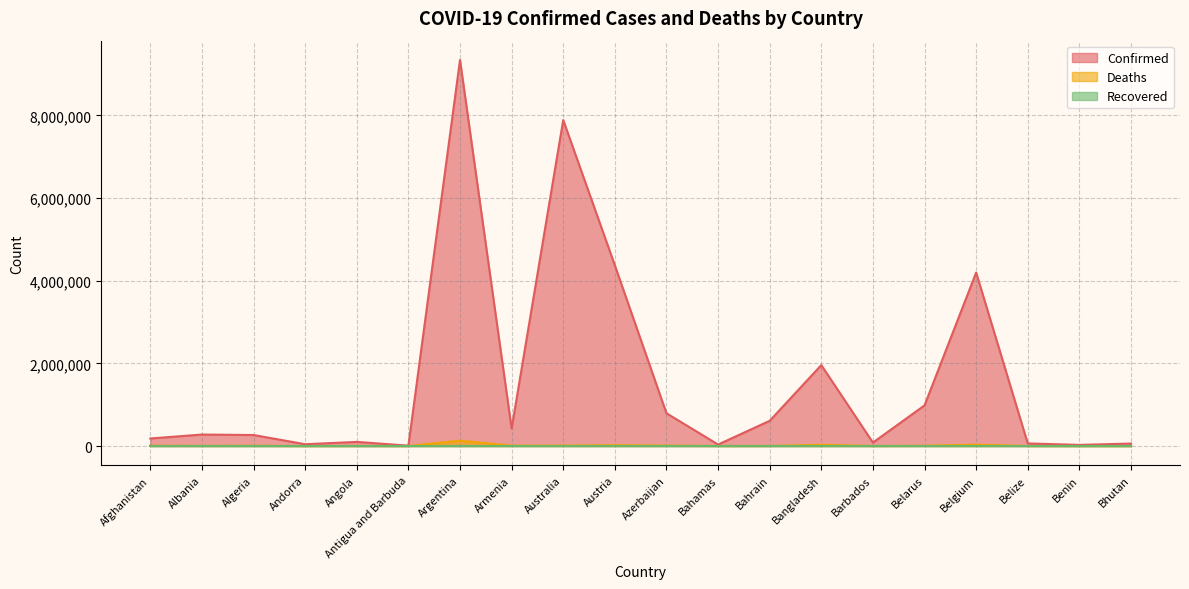

Where is Deaths nearest to the value 64518?

Belgium